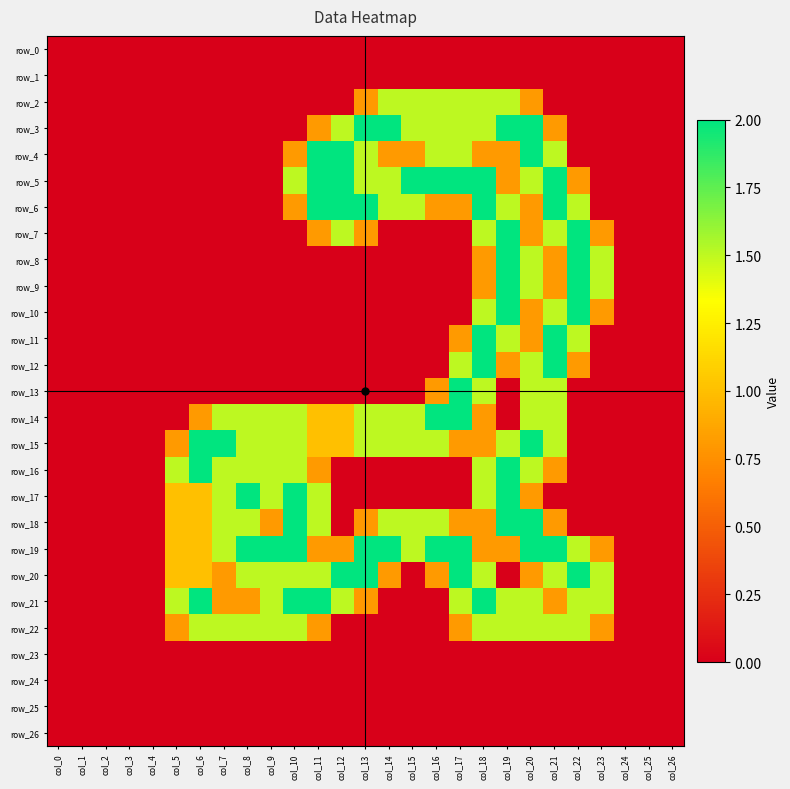

The row_1 series shows 0.0 at col_20. True or false?

True